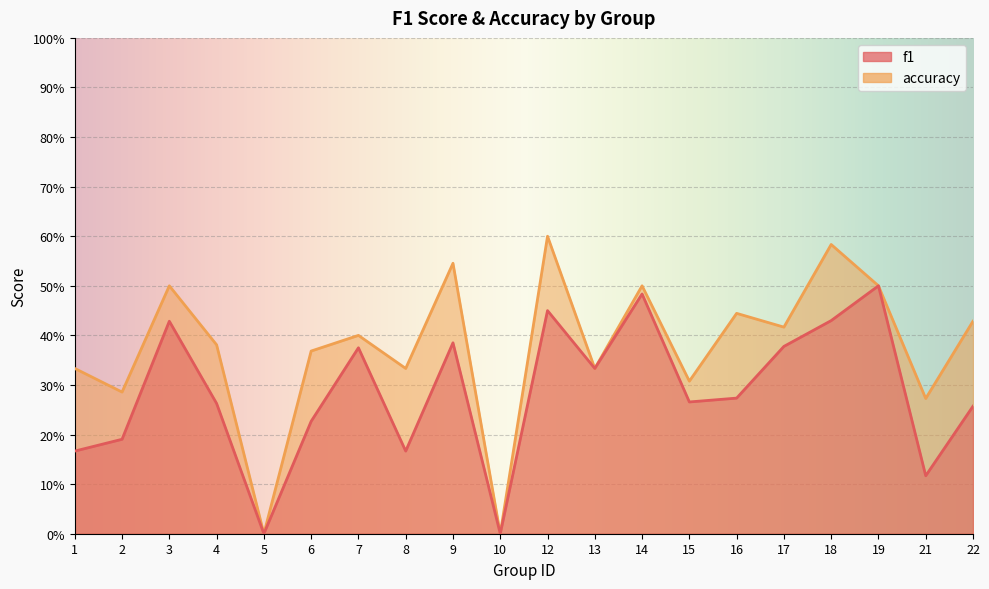

The accuracy series shows 0.4 at 6. True or false?

True